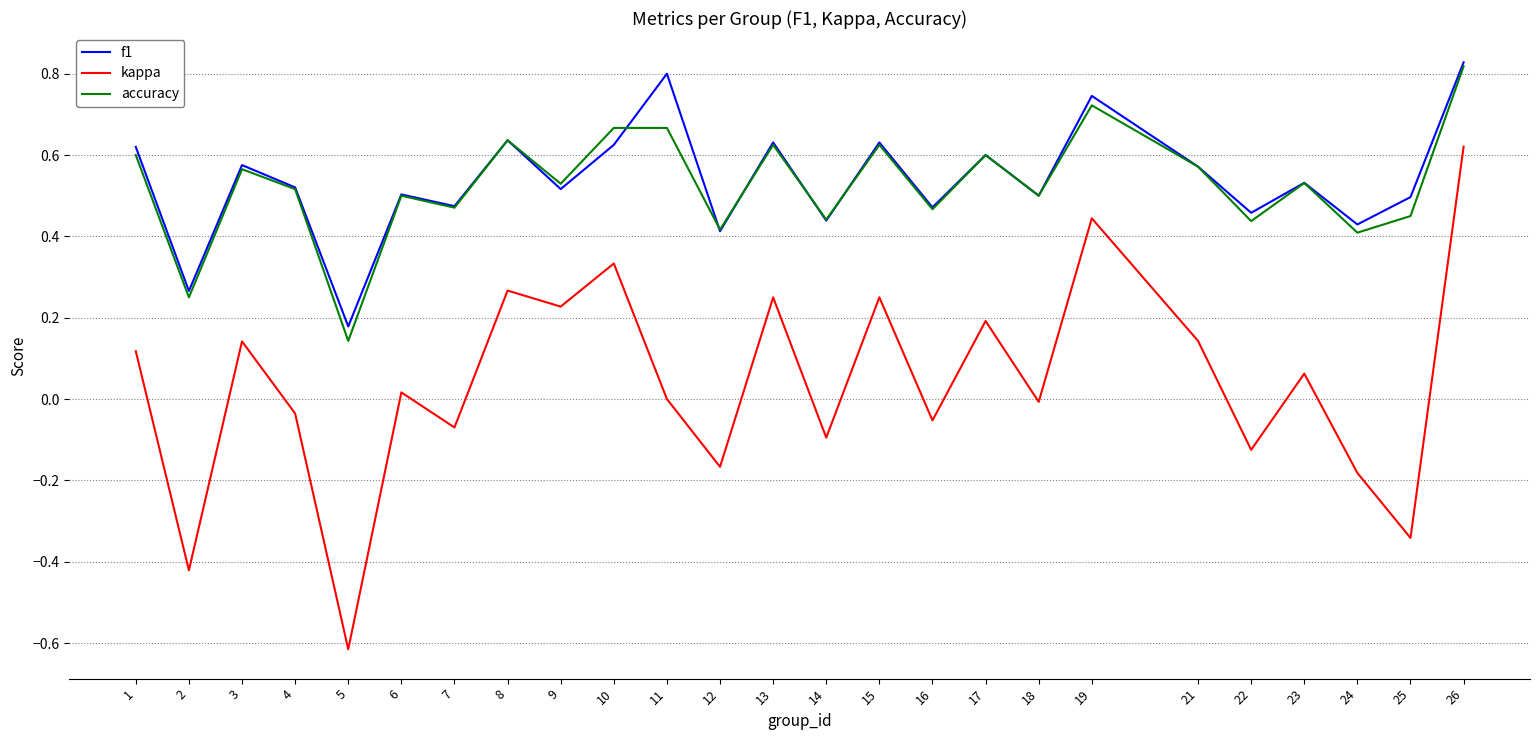

Is this an area chart (filled region under the line)?

No